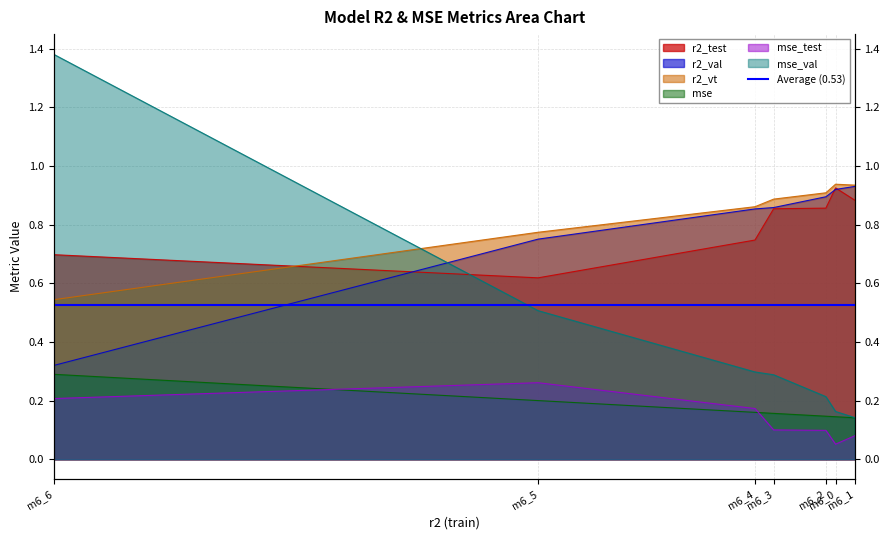

Which series has the largest total across all categories?

r2_vt